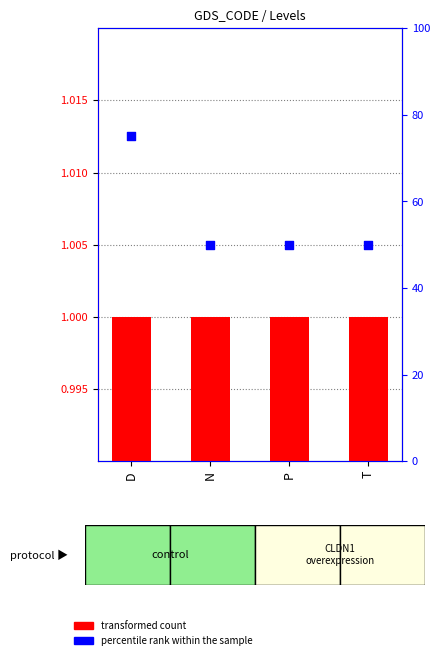

What is the total value across all series at D?

76